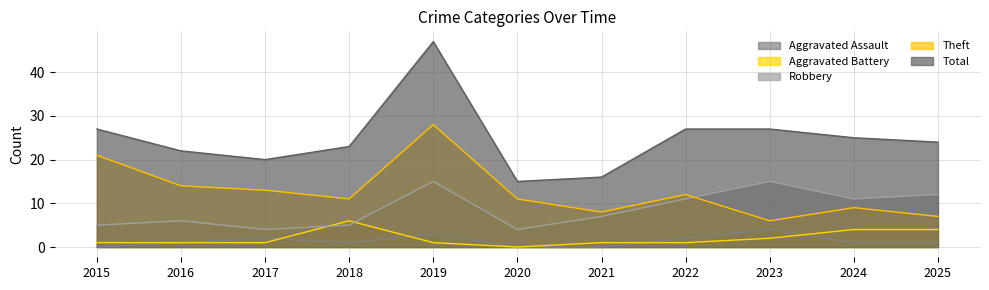

What is the difference between the maximum and minimum values in the Aggravated Assault series?

4